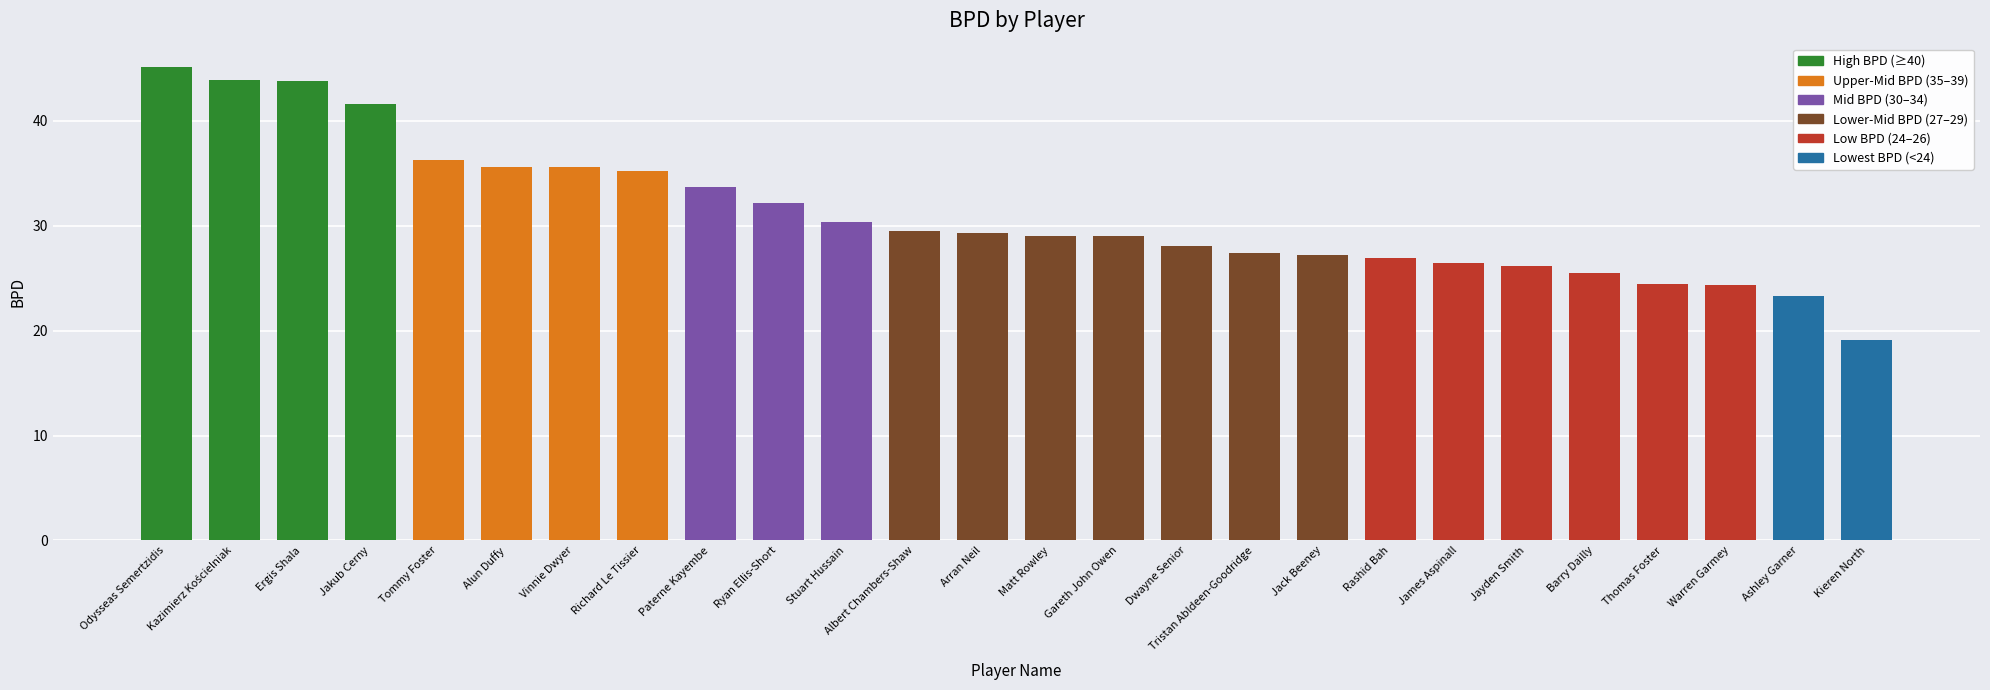

What is the sum of all values?

809.2